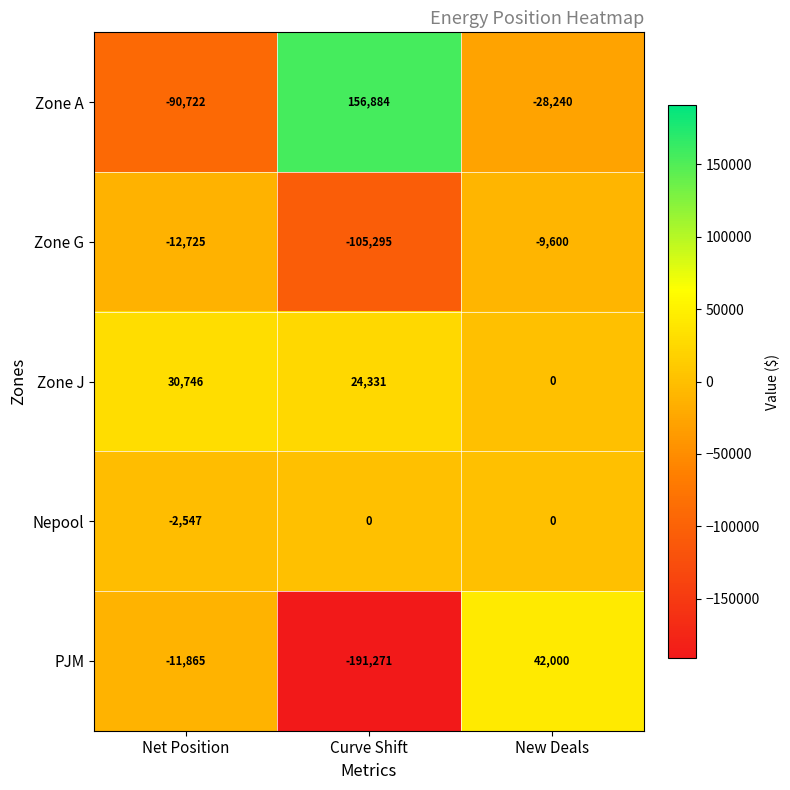

What is the difference between the Zone G values at Net Position and New Deals?

3125